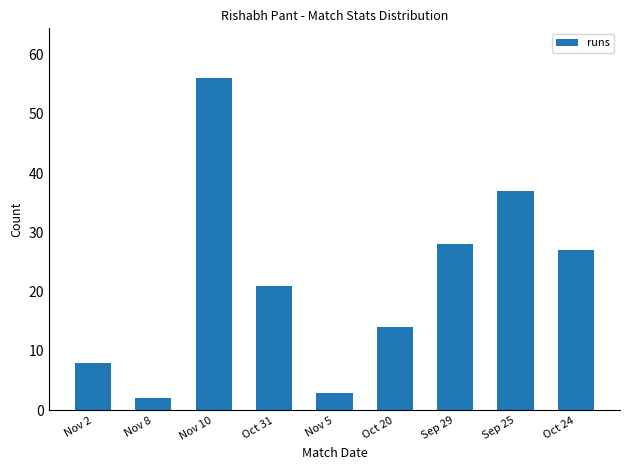

Which category has the highest value across all series?

Nov 10